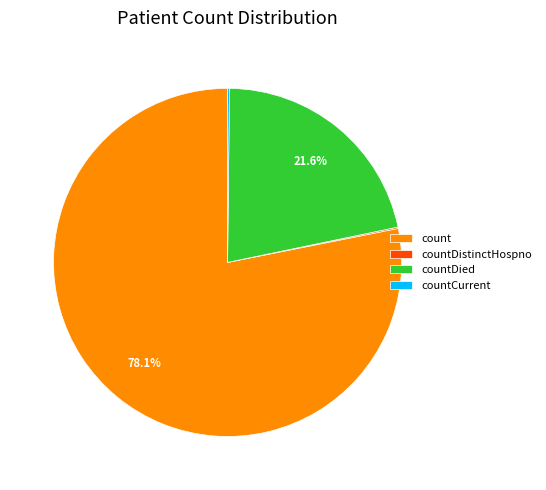

To the nearest percent, what portion does count represent?

78%